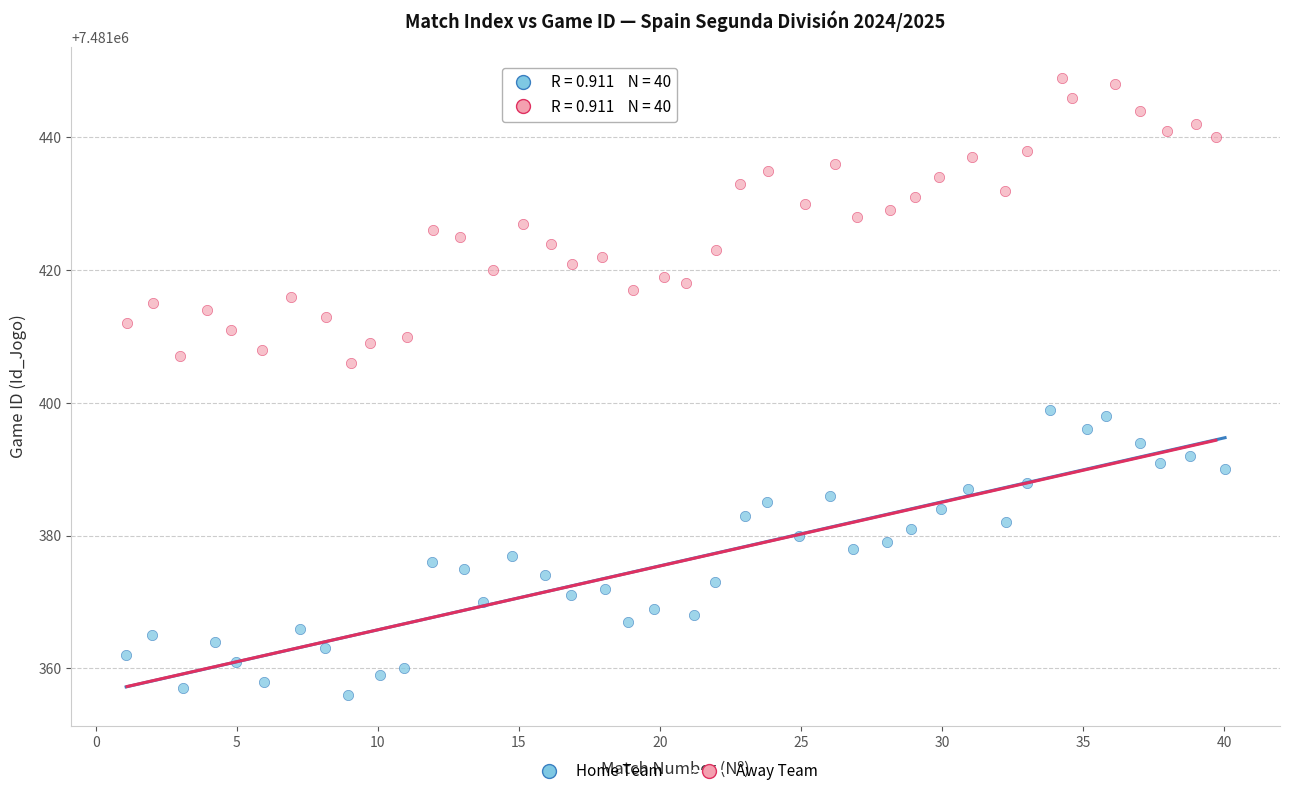

Which series reaches the minimum Y coordinate?

Home Team